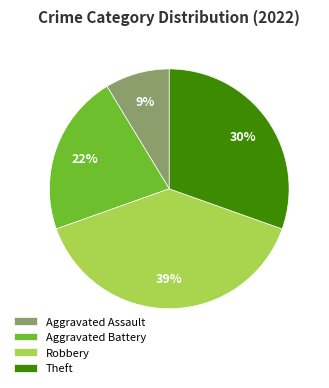

To the nearest percent, what is the difference between the largest and smallest slice percentages?

30%